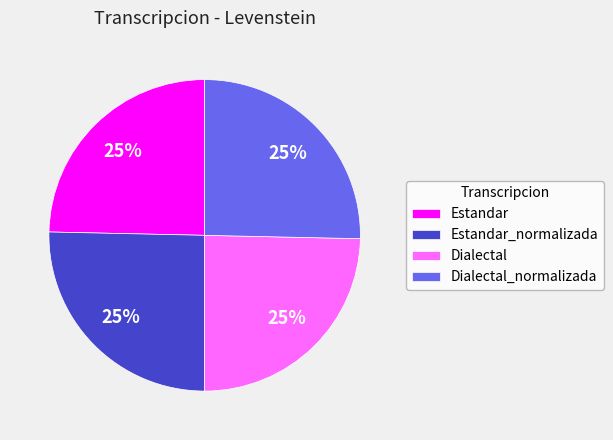

Count the number of slices in the pie.

4